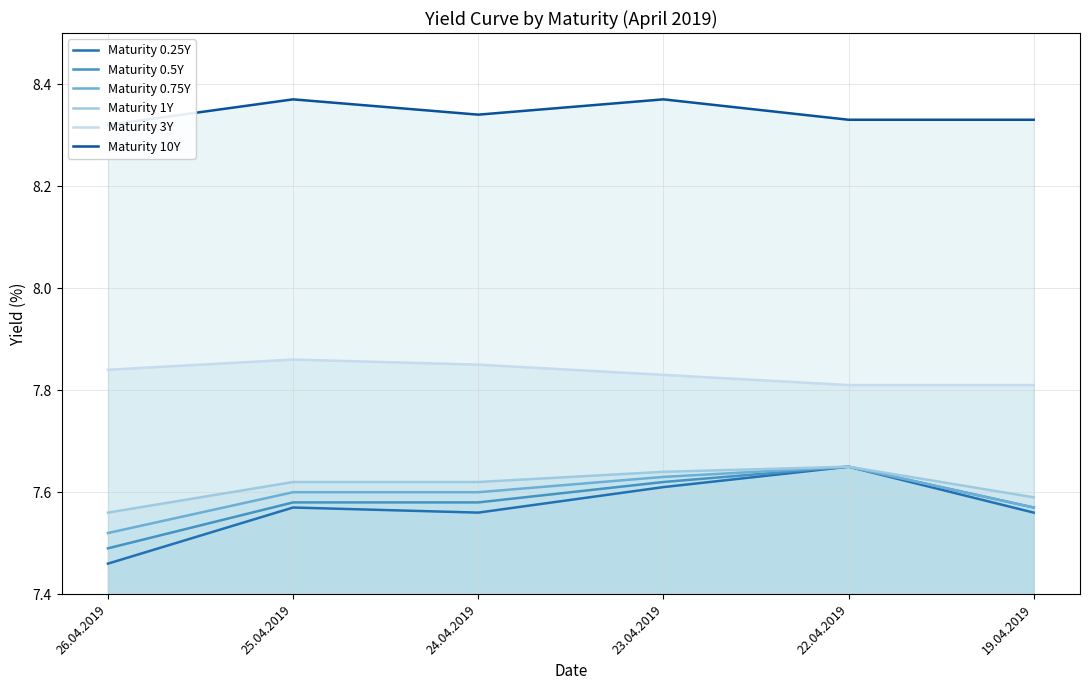

What is the difference between the maximum and minimum values in the Maturity 1Y series?

0.1